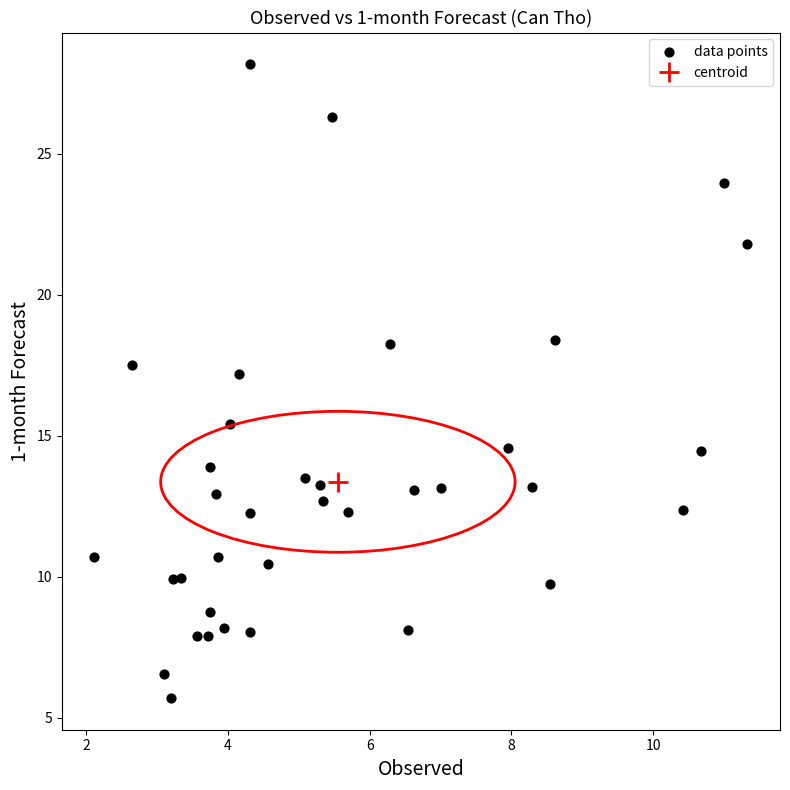

What is the range of X values (max minus min)?

9.2